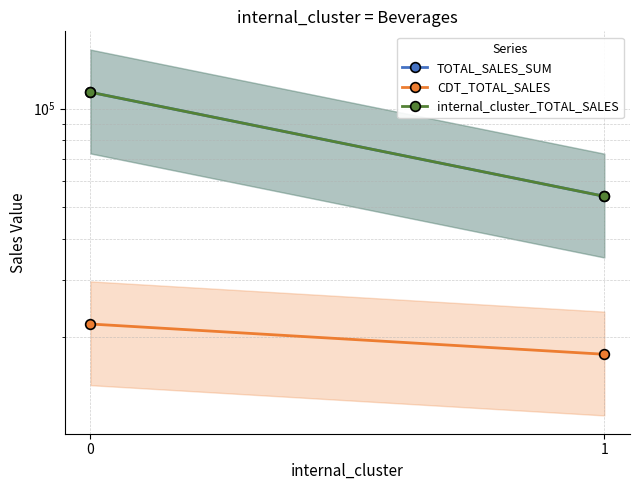

How many lines are shown in the chart?

3